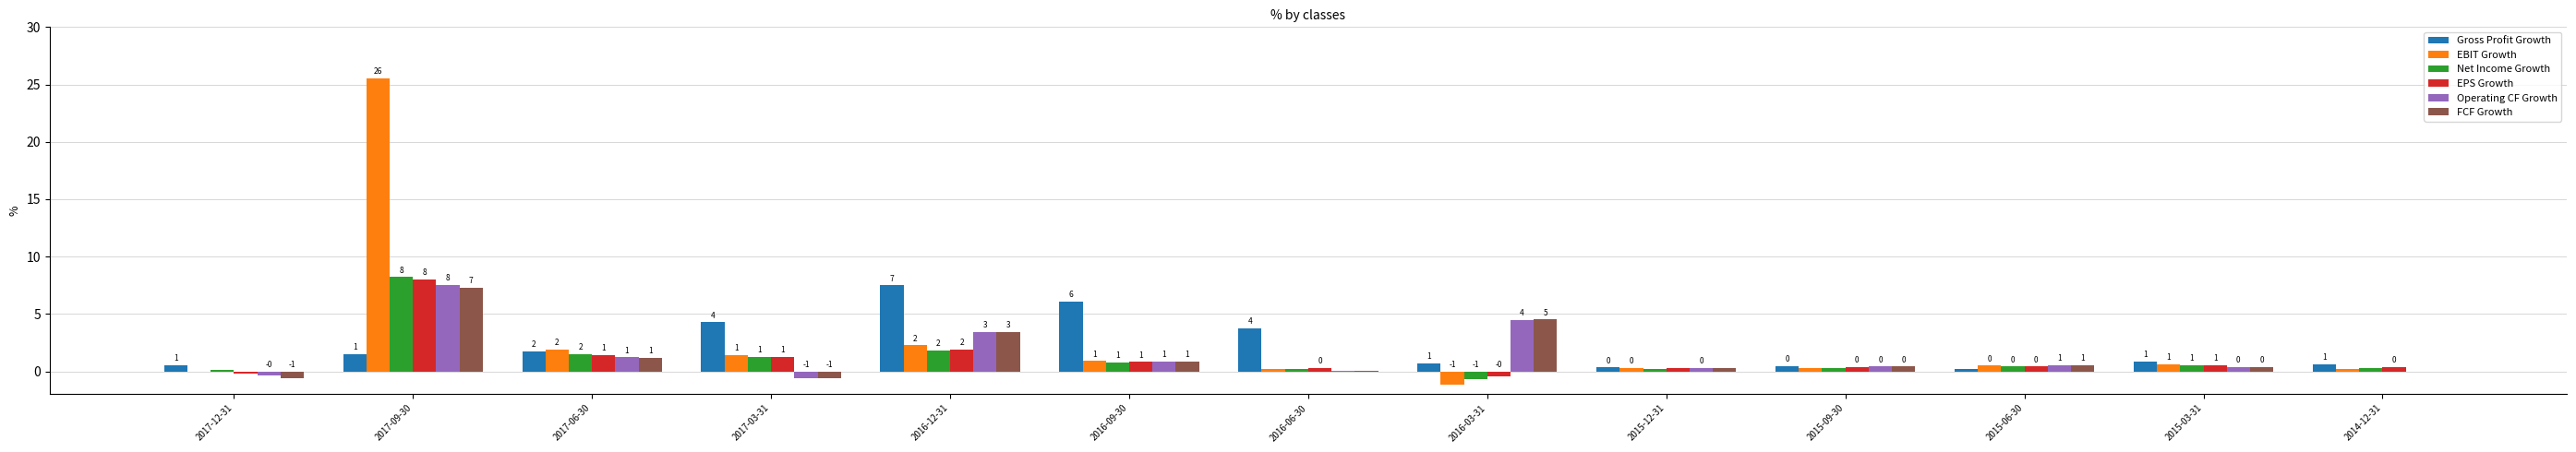

What are all the series names shown in the legend?

Gross Profit Growth, EBIT Growth, Net Income Growth, EPS Growth, Operating CF Growth, FCF Growth